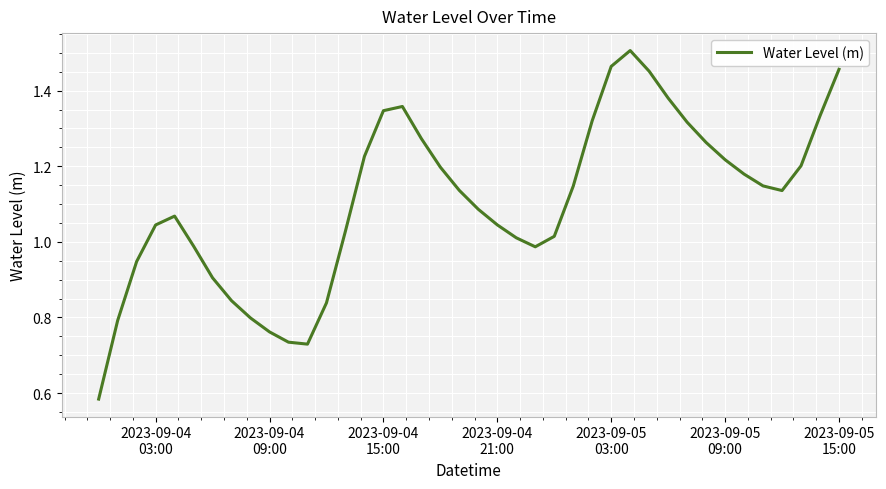

Does the chart have visible grid lines?

Yes